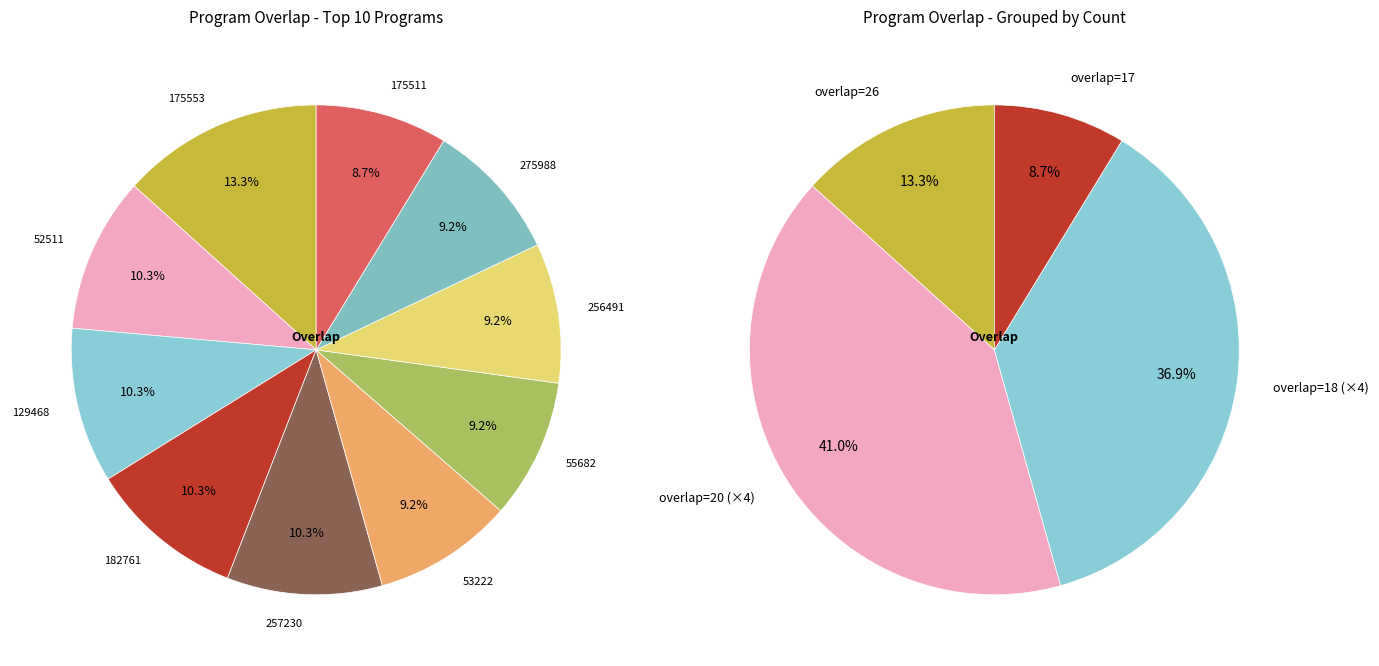

Which slice is the smallest?

175511